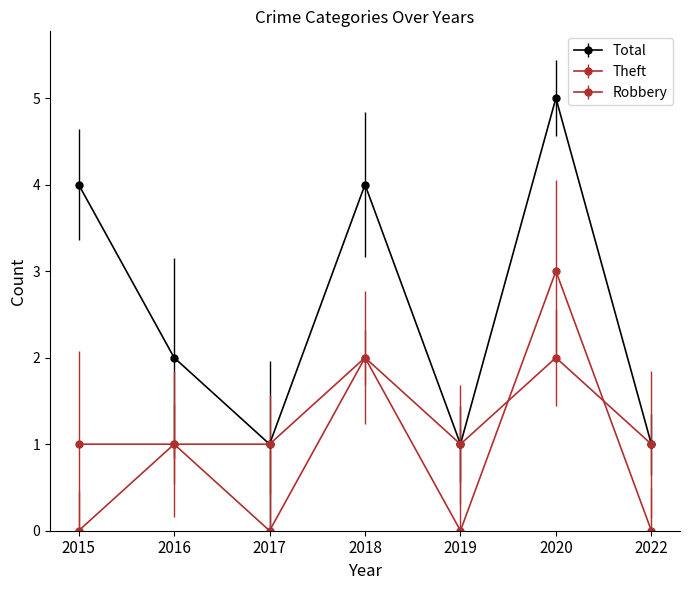

How many Theft values are between 0 and 2?

6